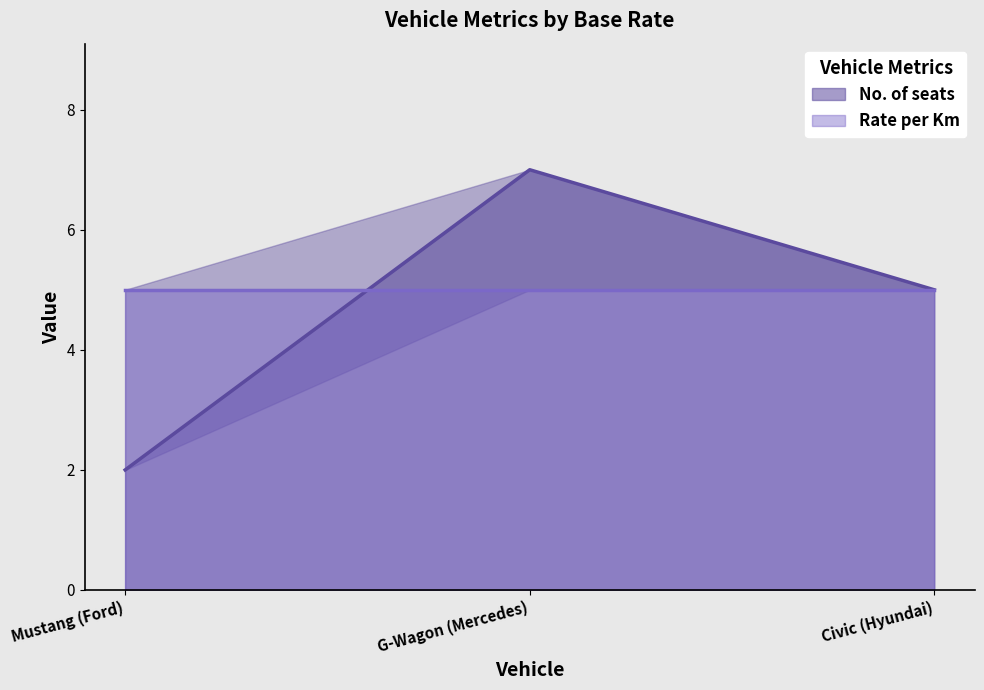

Which category has the lowest value across all series?

Mustang (Ford)